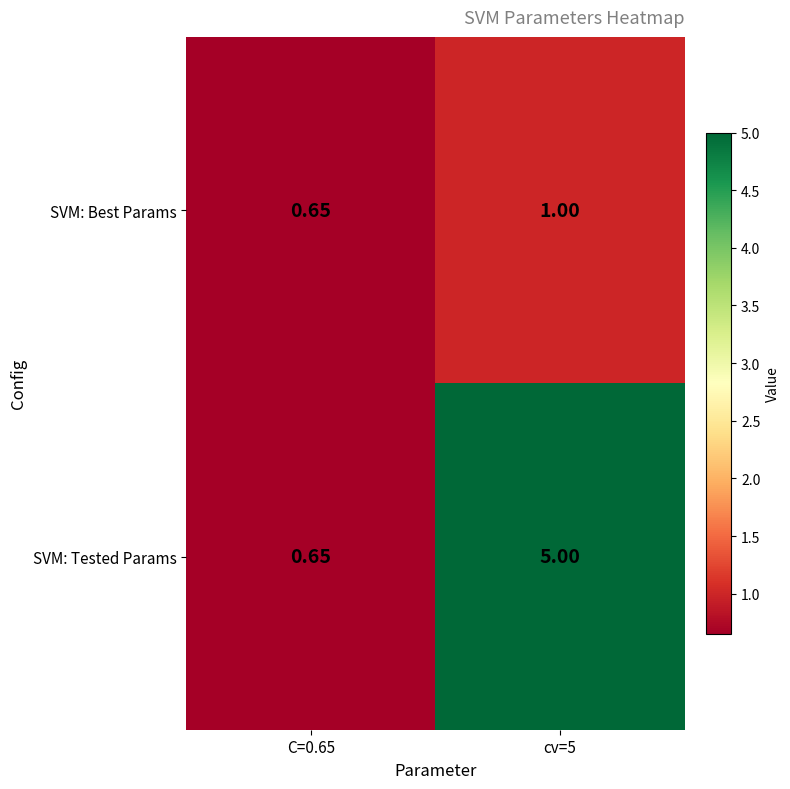

Rank the series by their average value, from lowest to highest.

SVM: Best Params, SVM: Tested Params